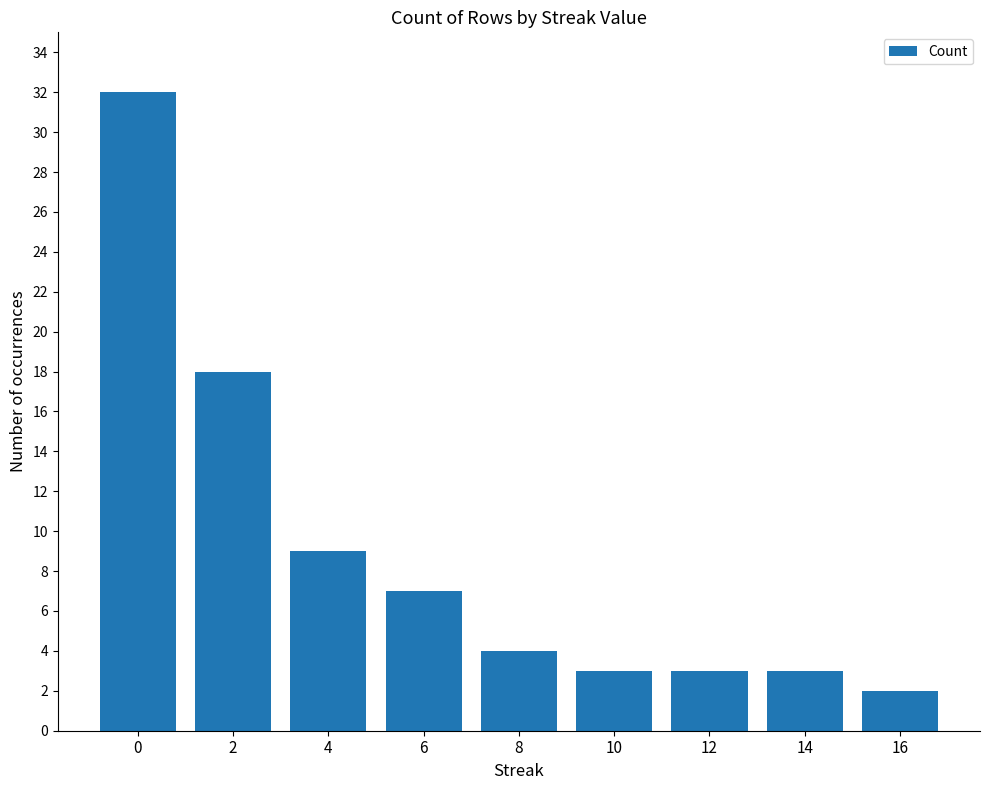

The value at 0 is 32. True or false?

True